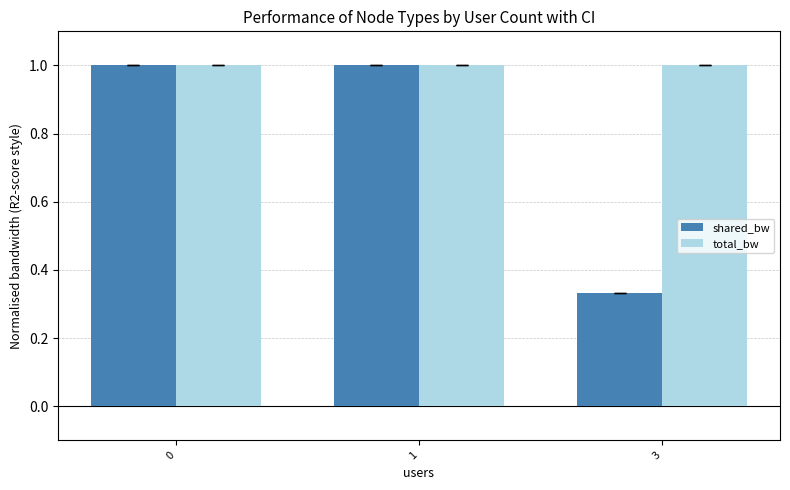

What is the maximum value for shared_bw?

1.0